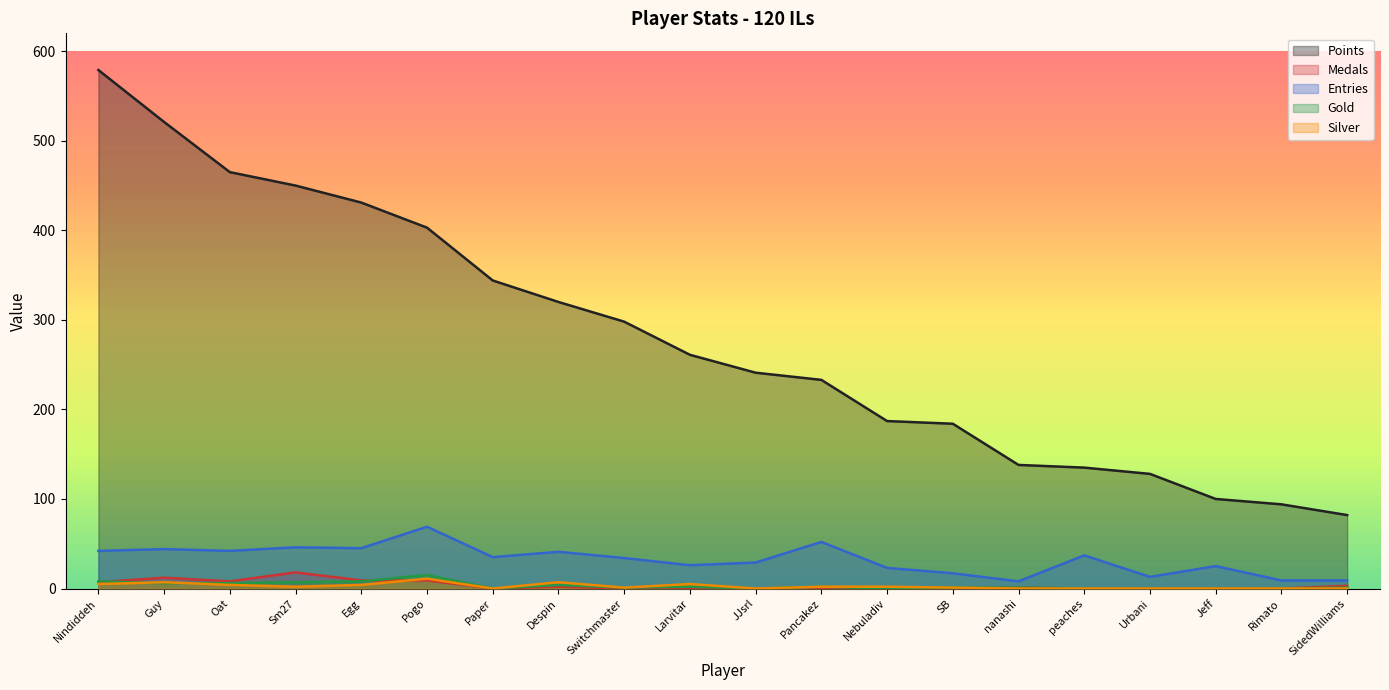

What position from the left is Pogo?

6